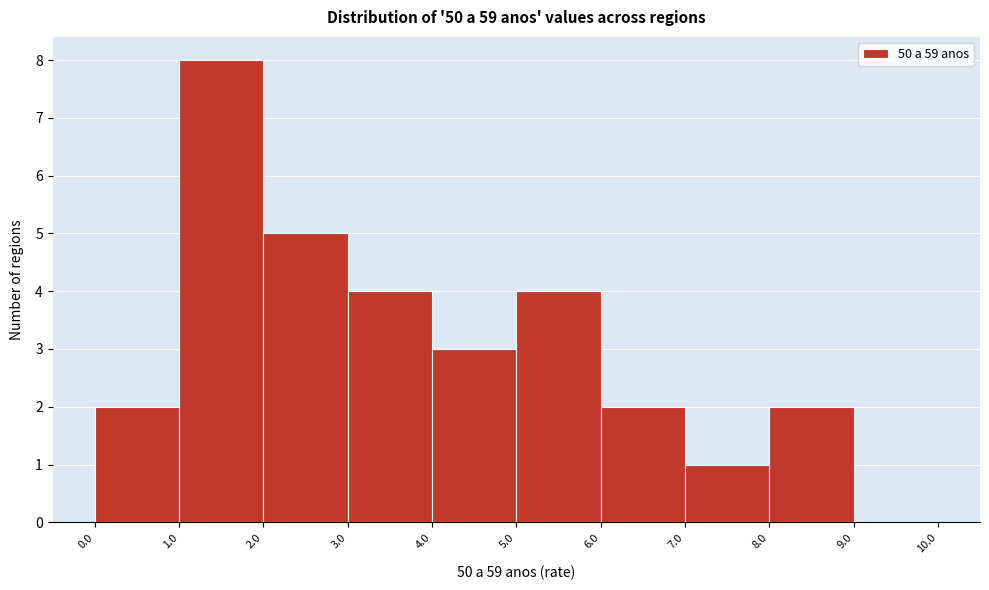

Over which range of the x-axis is the bar tallest?

1.0 to 2.0